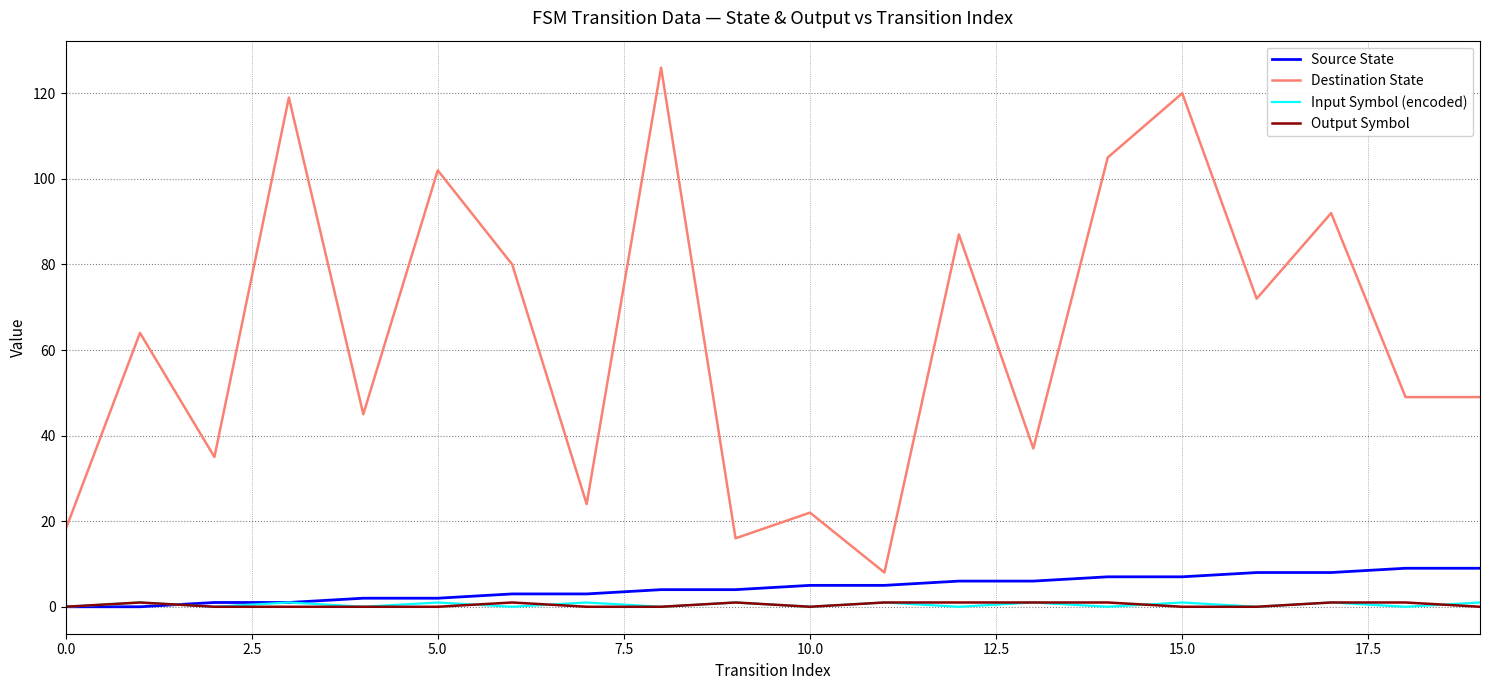

Which series has the largest total across all categories?

Destination State